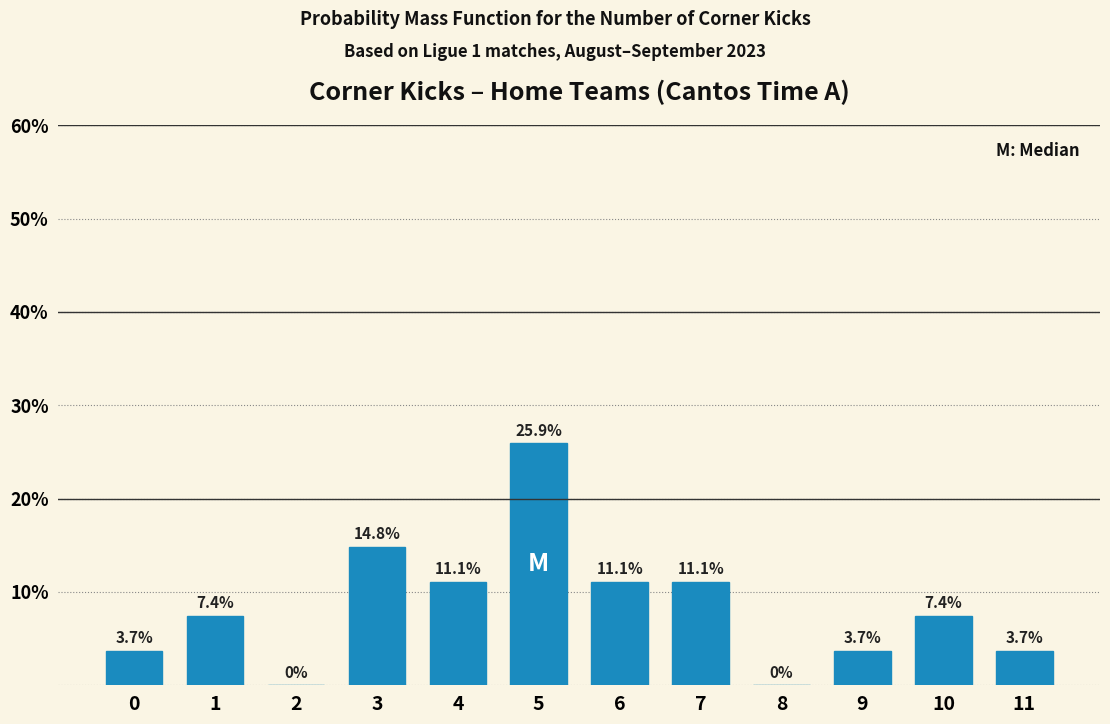

Reading right to left, list all the values displayed in this chart.

11=3.7	10=7.4	9=3.7	8=0.0	7=11.1	6=11.1	5=25.9	4=11.1	3=14.8	2=0.0	1=7.4	0=3.7